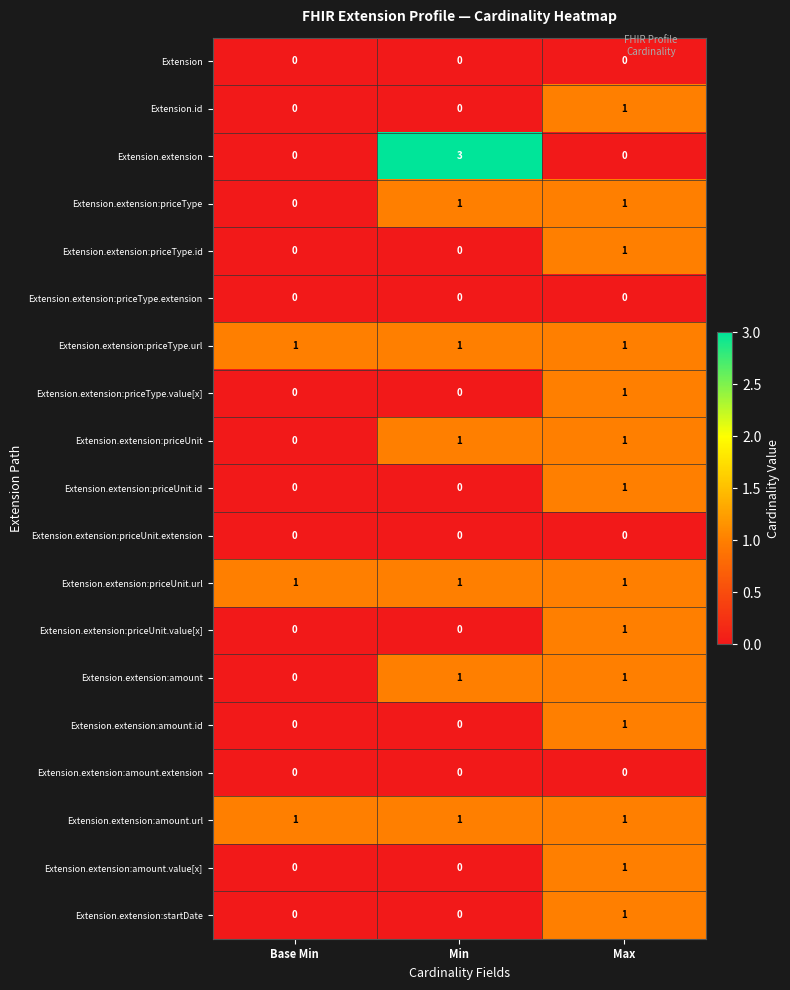

Which series has the widest spread of values?

Extension.extension